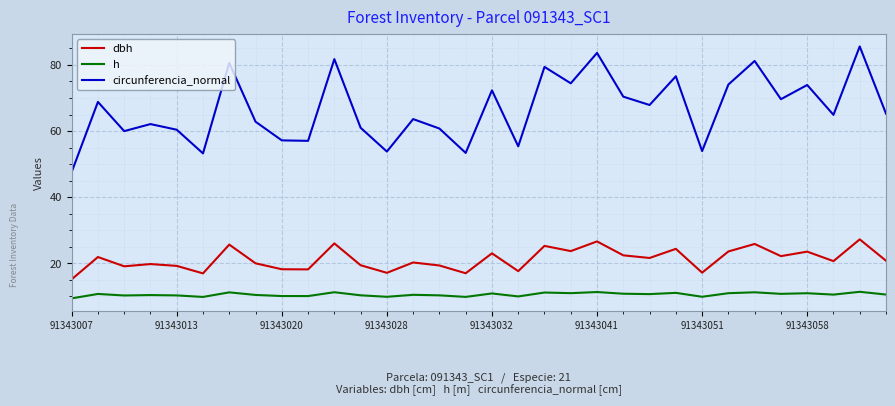

What is the difference between the maximum and minimum values in the dbh series?

12.1